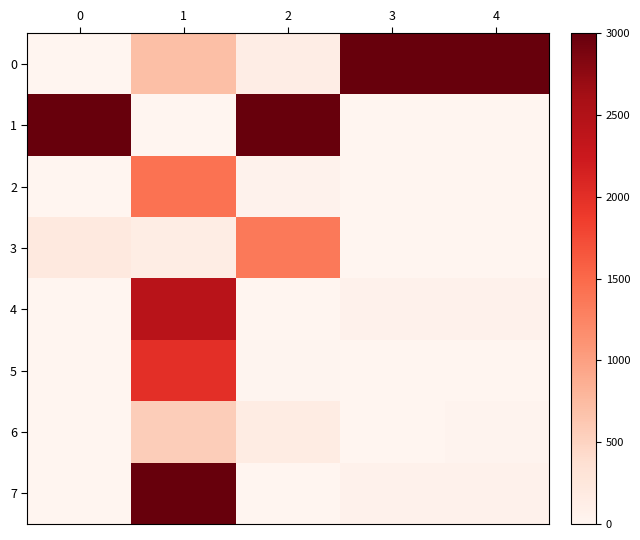

Which has a higher value, 0 or 1?

1